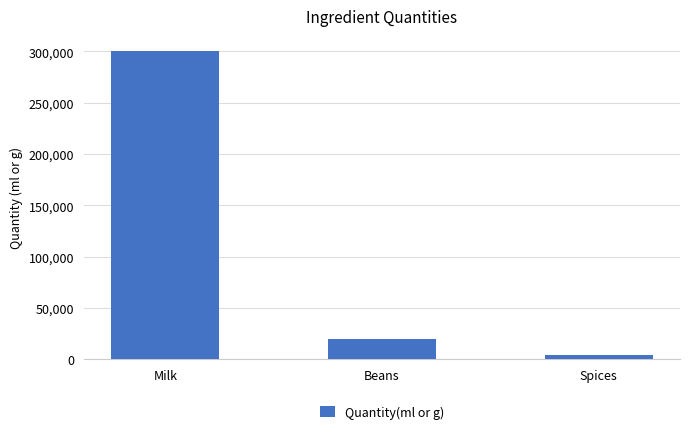

What position from the left is Spices?

3